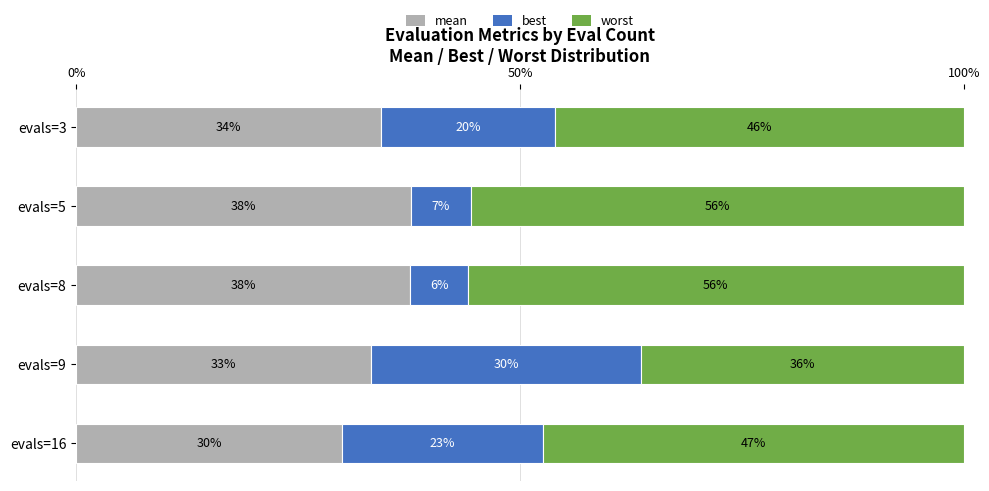

What are all the series names shown in the legend?

mean, best, worst